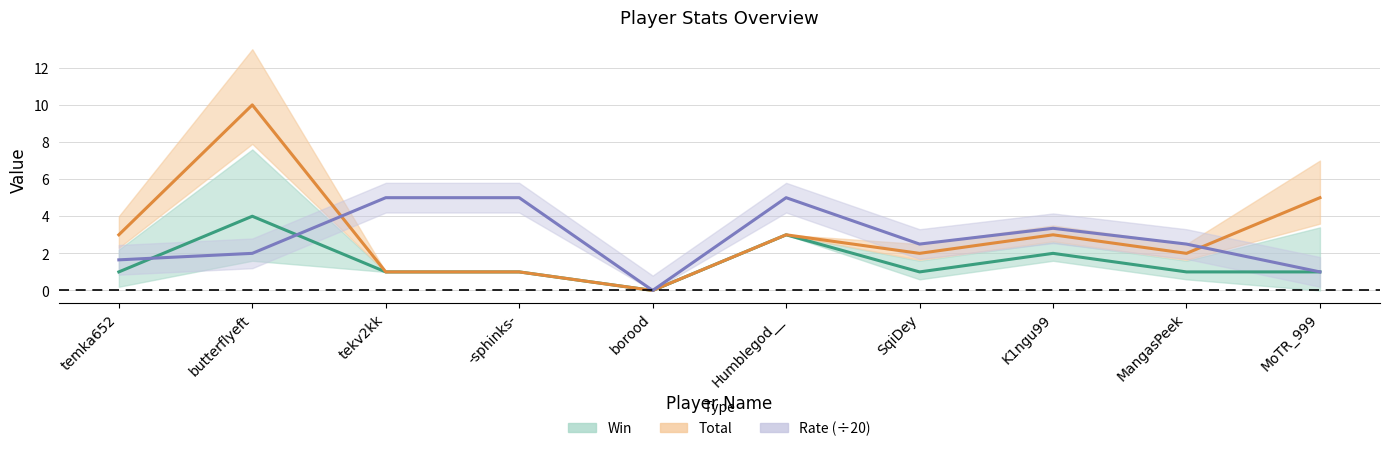

Which series has the largest range (max minus min)?

Total